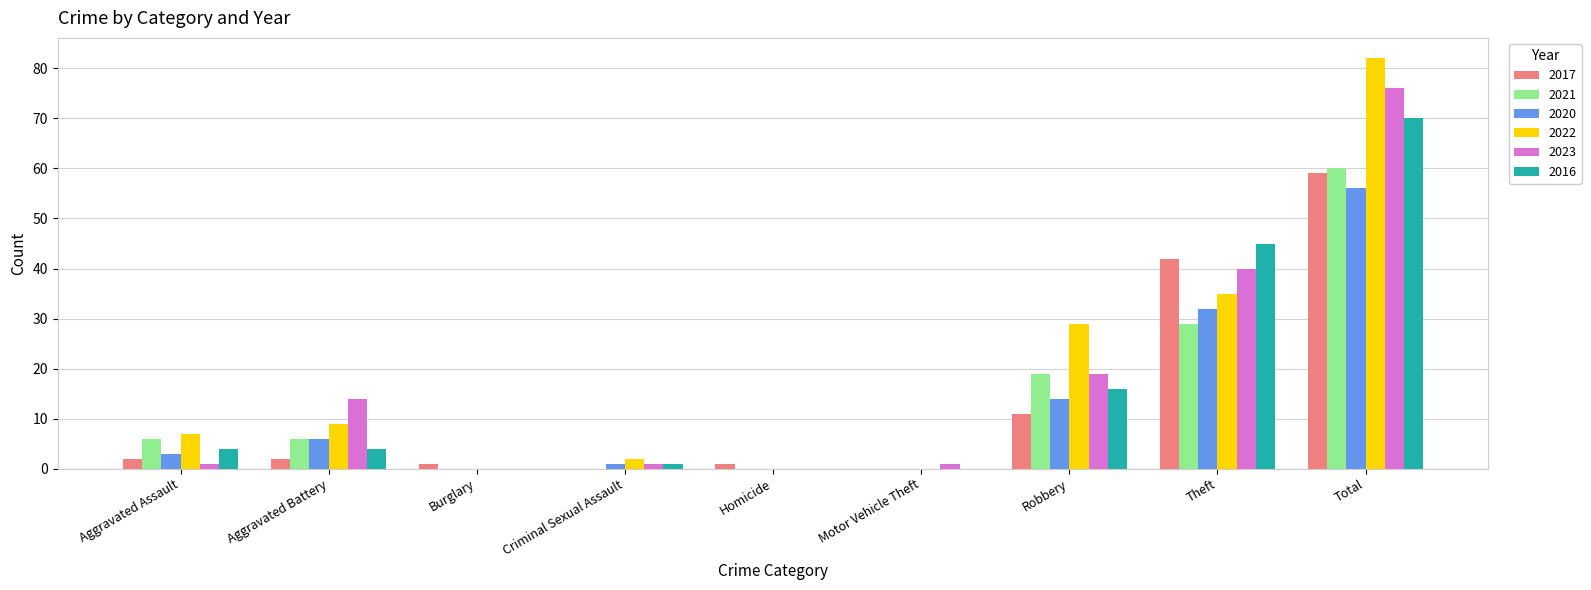

How many distinct data groups are displayed?

6